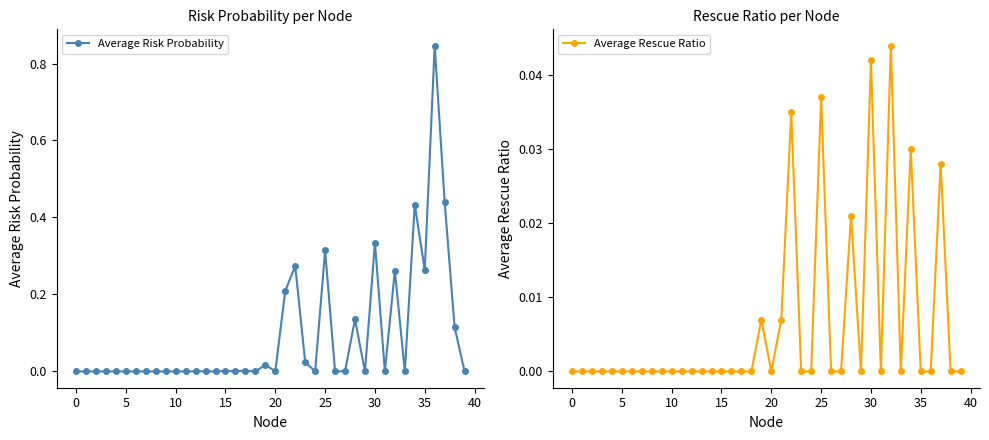

What is the greatest value displayed?

0.8